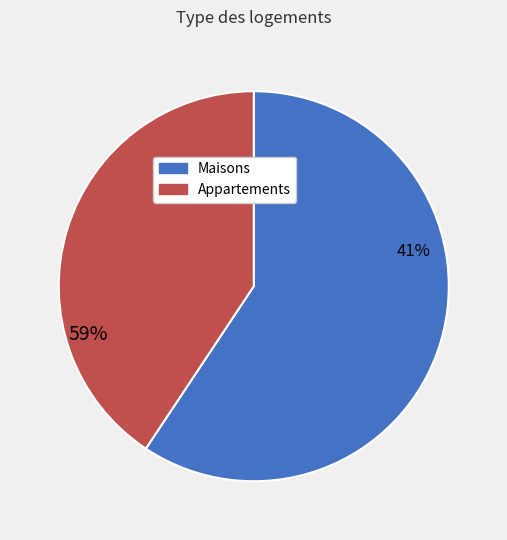

Is the sum of 10 and 23 greater than half?

No